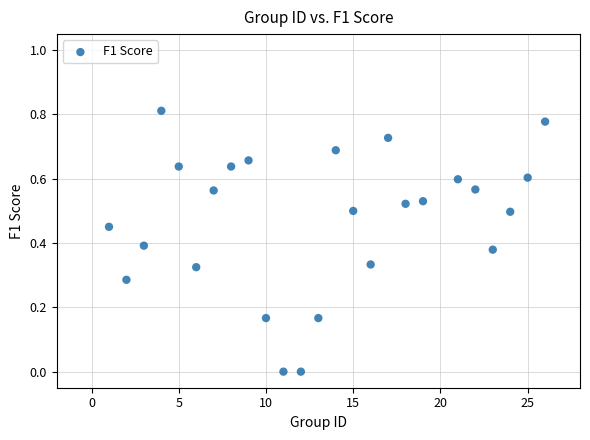

What is the range of X values (max minus min)?

25.0